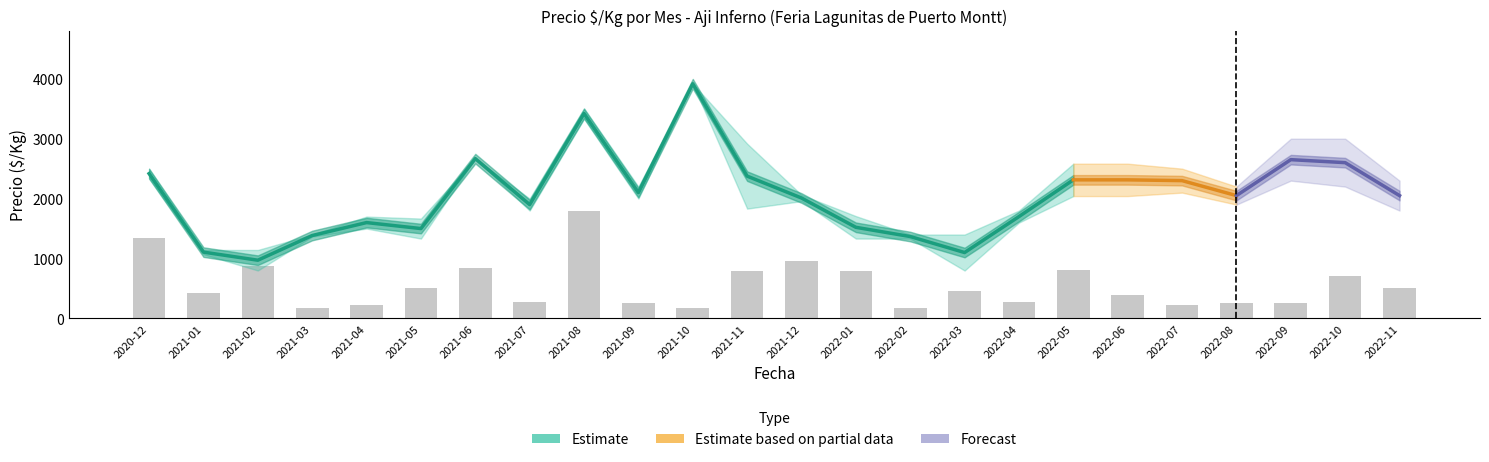

Does the chart contain stacked bars?

No